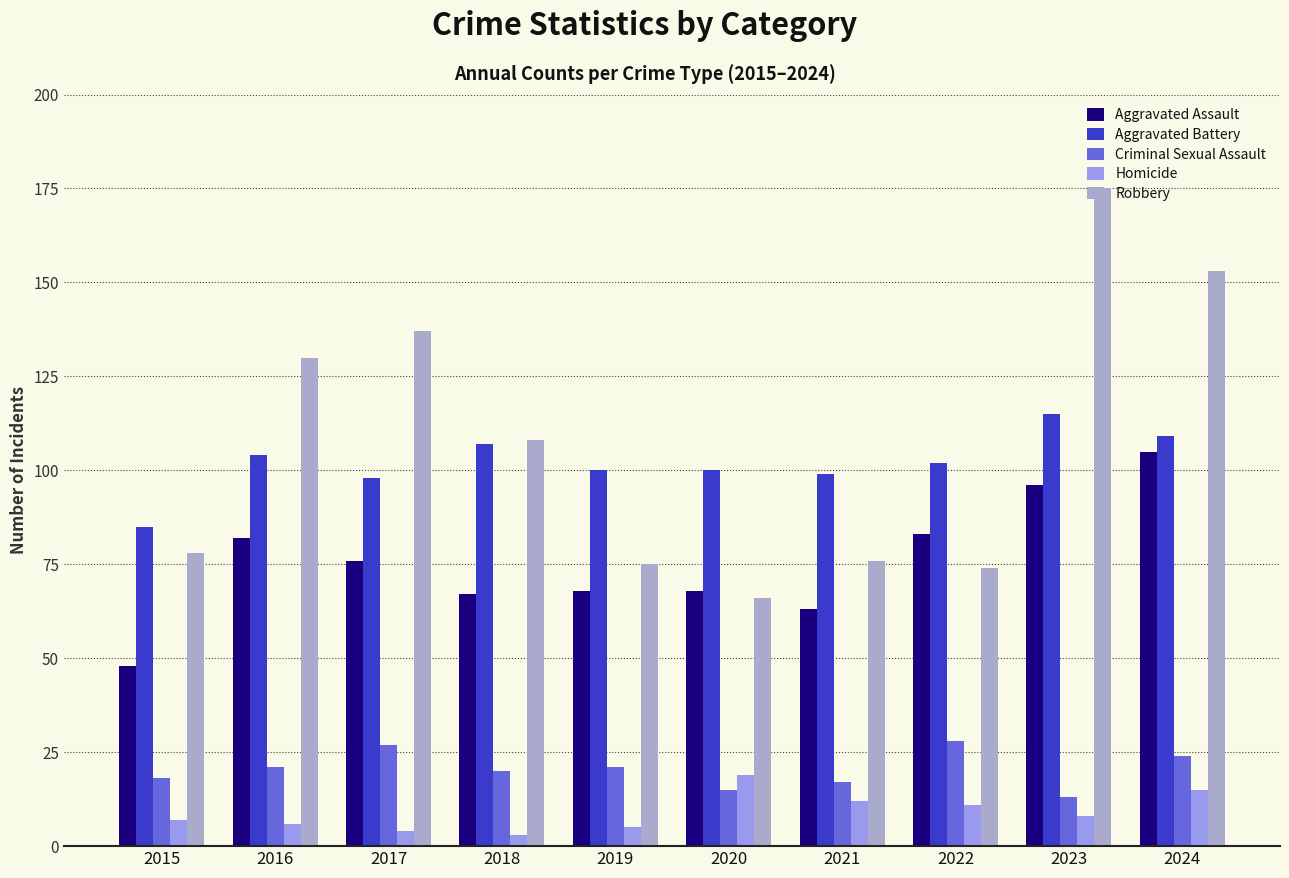

Reading right to left, list all the values displayed in this chart.

Aggravated Assault: 2024=105	2023=96	2022=83	2021=63	2020=68	2019=68	2018=67	2017=76	2016=82	2015=48
Aggravated Battery: 2024=109	2023=115	2022=102	2021=99	2020=100	2019=100	2018=107	2017=98	2016=104	2015=85
Criminal Sexual Assault: 2024=24	2023=13	2022=28	2021=17	2020=15	2019=21	2018=20	2017=27	2016=21	2015=18
Homicide: 2024=15	2023=8	2022=11	2021=12	2020=19	2019=5	2018=3	2017=4	2016=6	2015=7
Robbery: 2024=153	2023=175	2022=74	2021=76	2020=66	2019=75	2018=108	2017=137	2016=130	2015=78